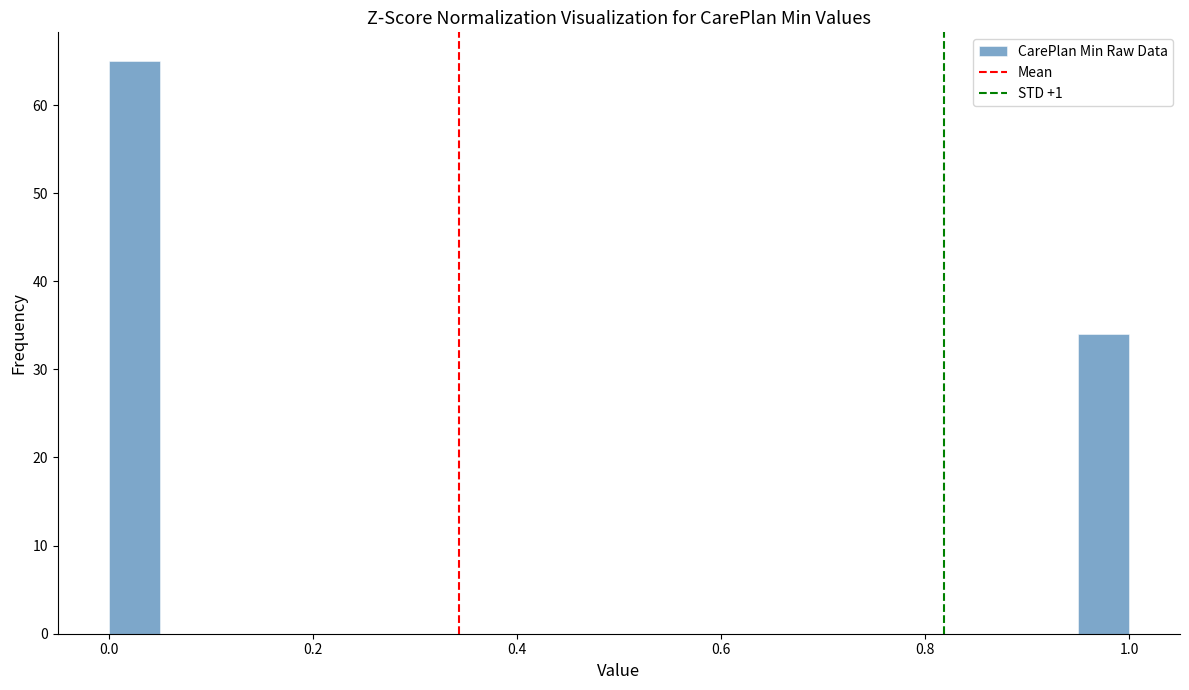

Around what value on the x-axis is the tallest bar? Give the approximate position of its centre, as read against the axis.

0.02